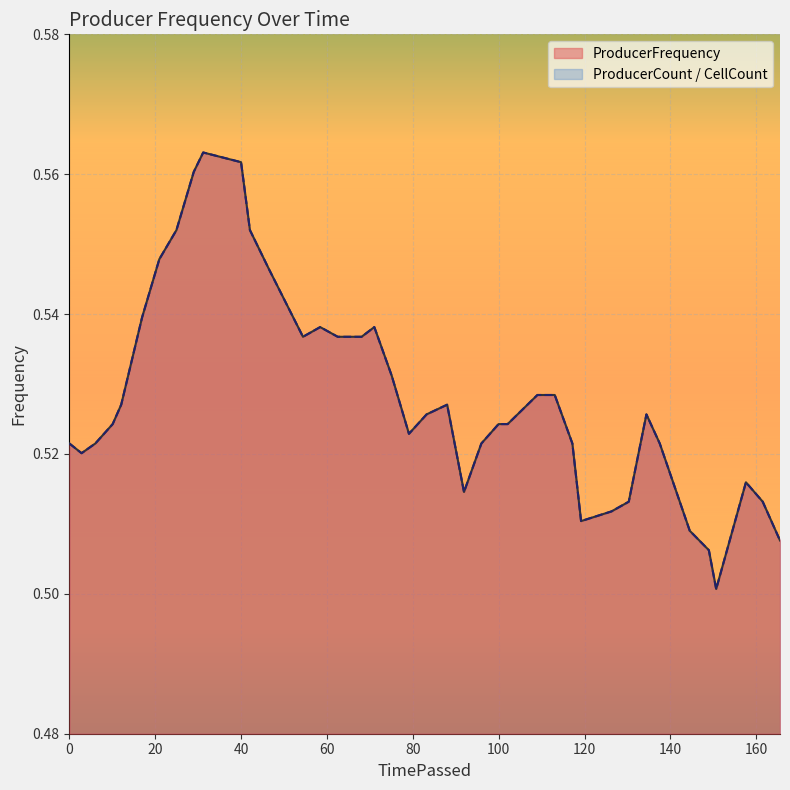

Which series has the widest spread of values?

ProducerCount / CellCount